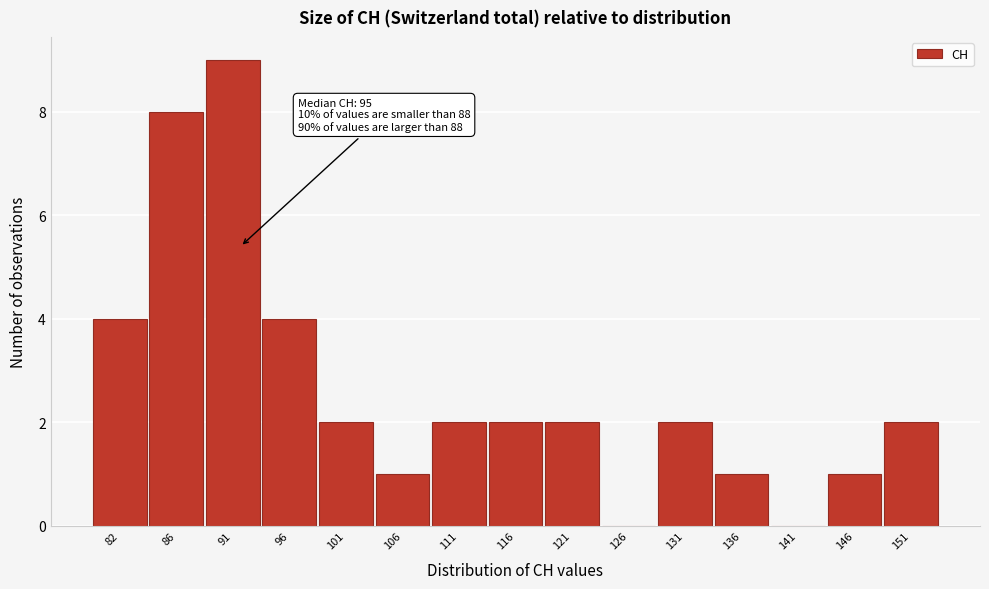

Reading left to right, what are all the values shown in this chart?

82=4	86=8	91=9	96=4	101=2	106=1	111=2	116=2	121=2	126=0	131=2	136=1	141=0	146=1	151=2